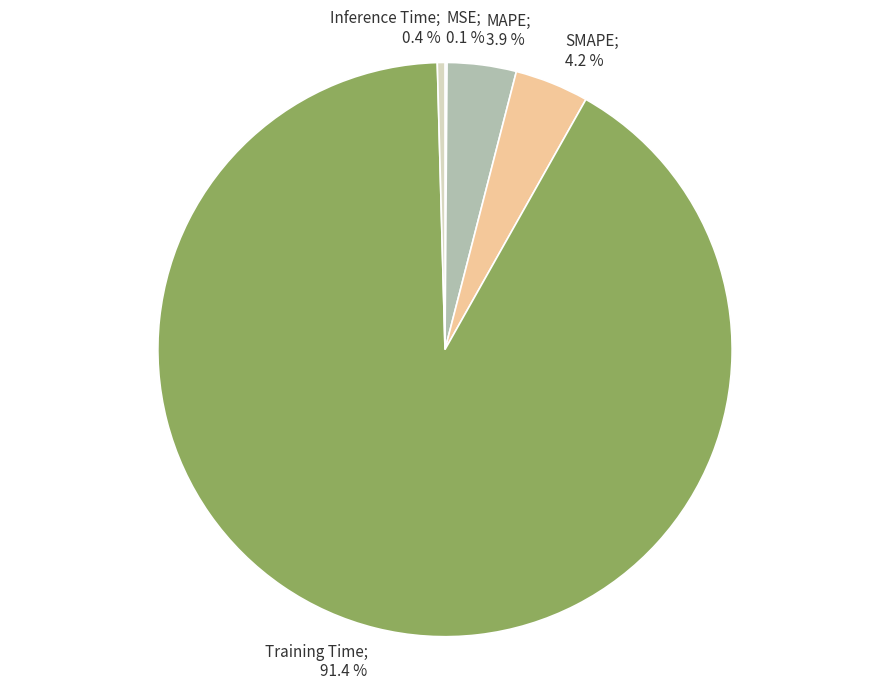

To the nearest percent, what is the difference between the largest and smallest slice percentages?

91%